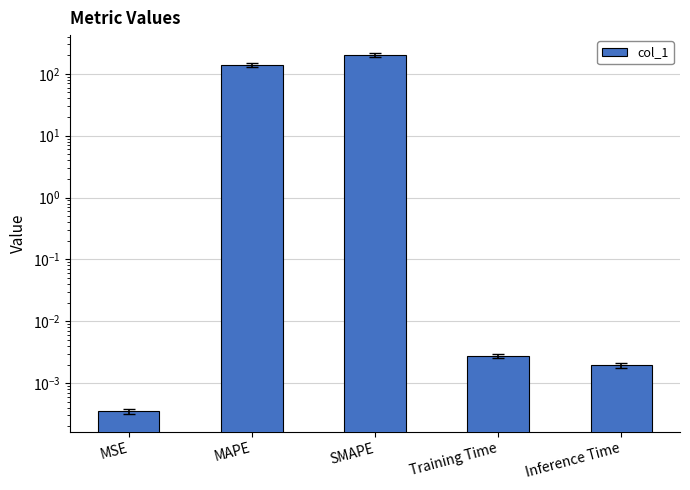

What is the label of the 1st bar from the right?

Inference Time